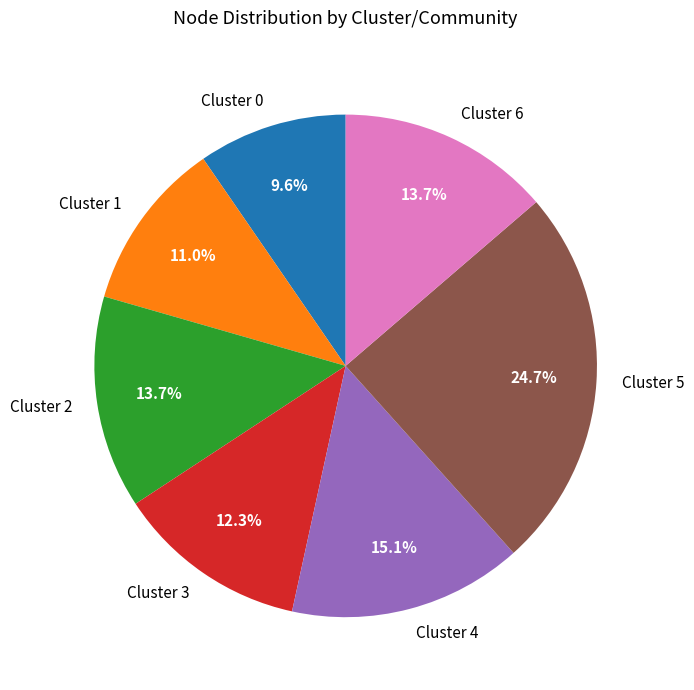

Count the number of slices in the pie.

7